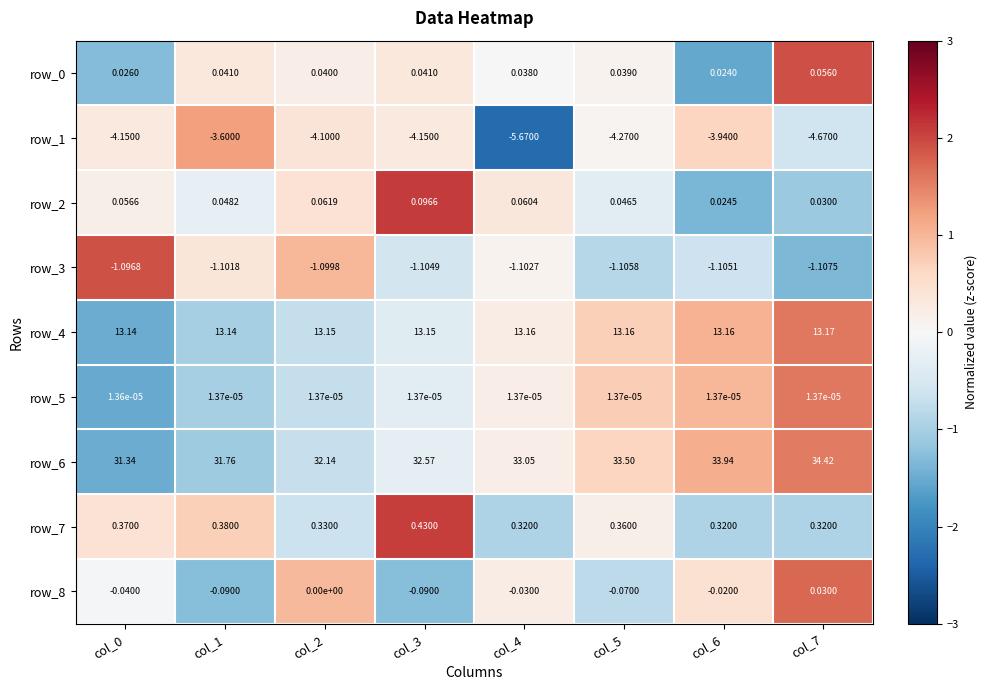

Which series has the largest total across all categories?

row_6